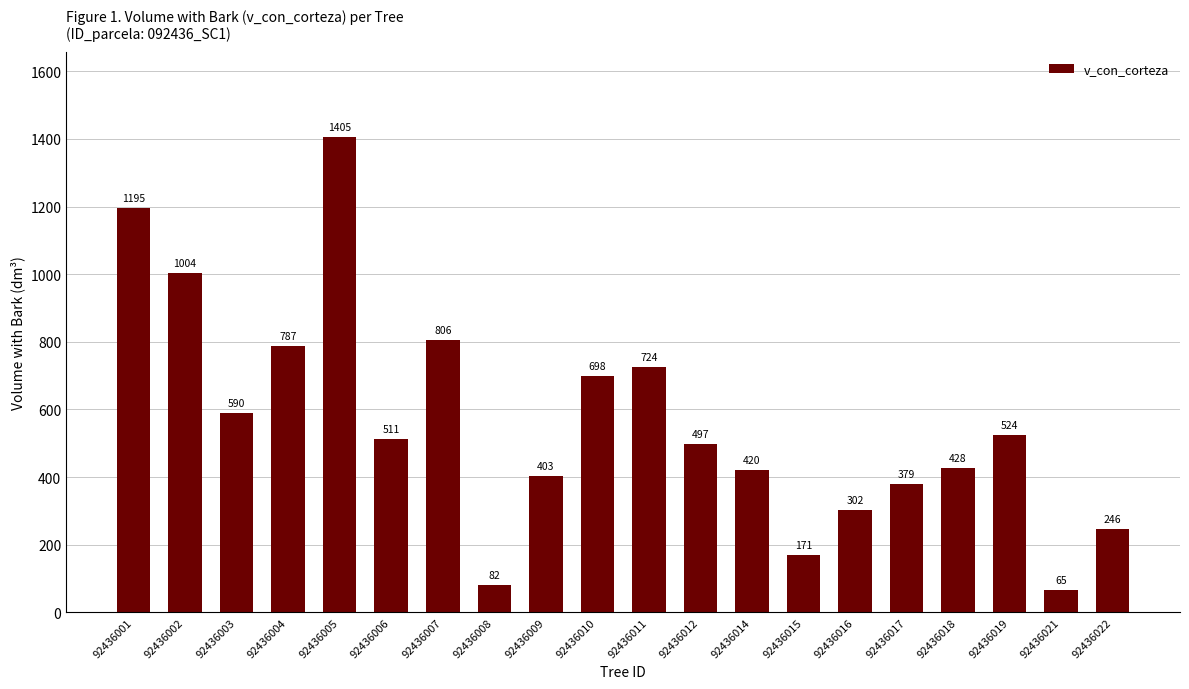

What value does the data have at 92436005?

1405.0